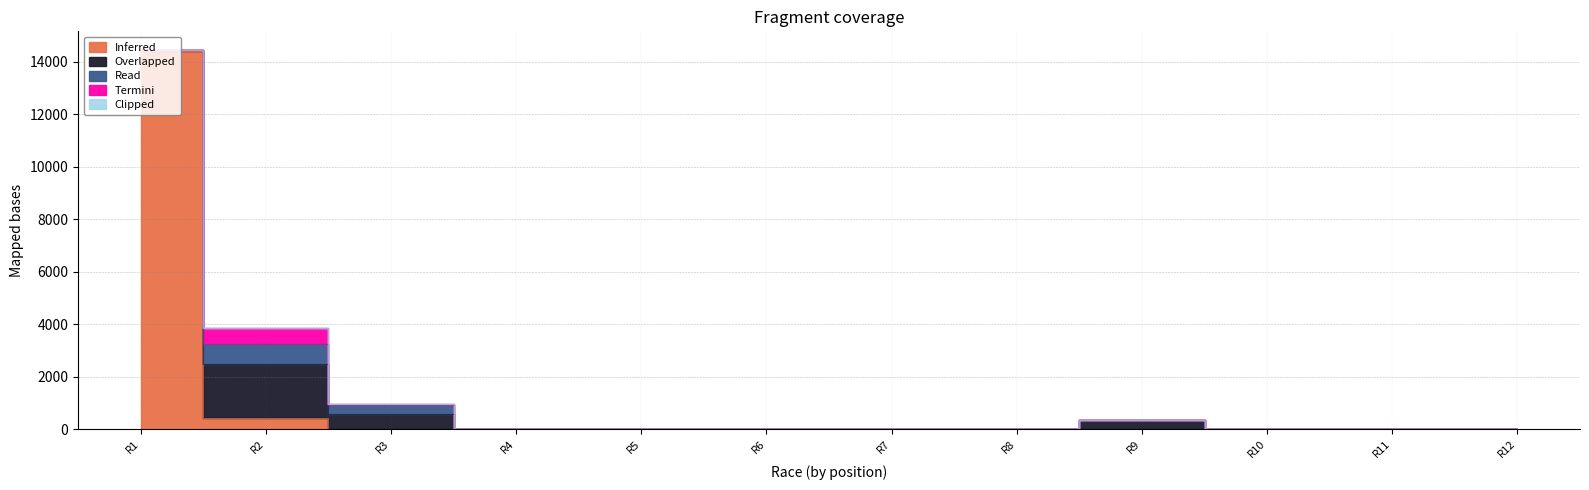

Which label corresponds to the largest value in the chart?

R1